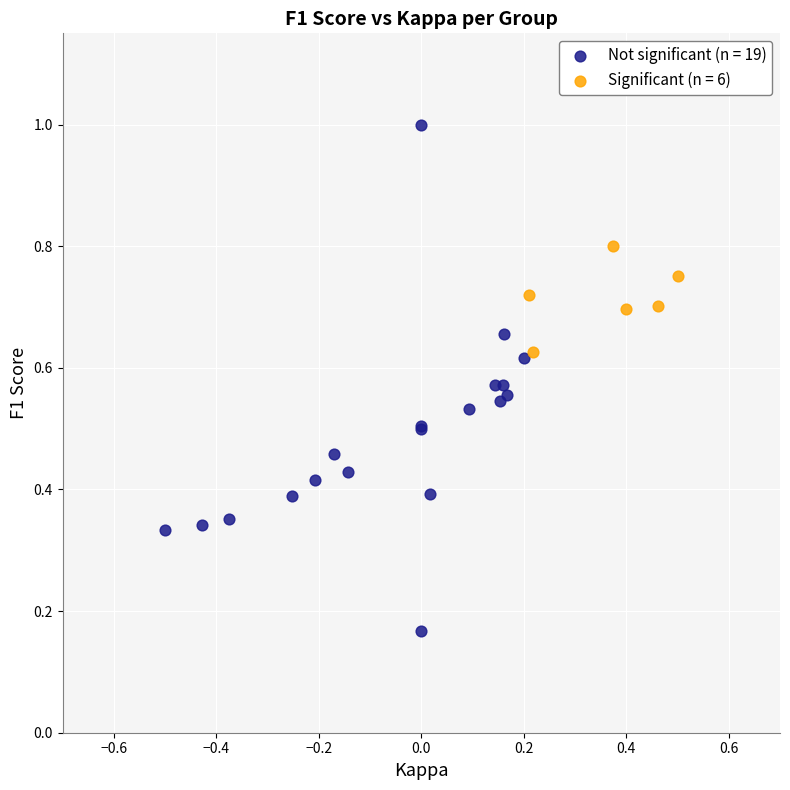

Which series reaches the minimum Y coordinate?

Not significant (n = 19)